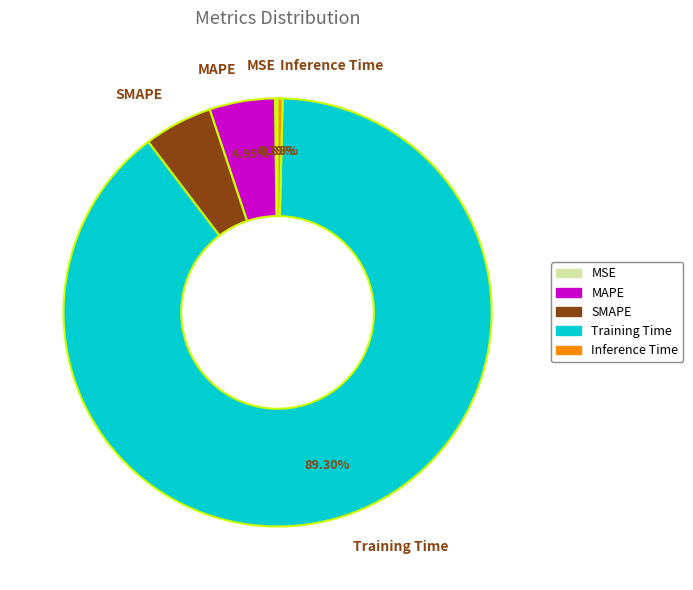

Between MAPE and Inference Time, which is larger?

MAPE